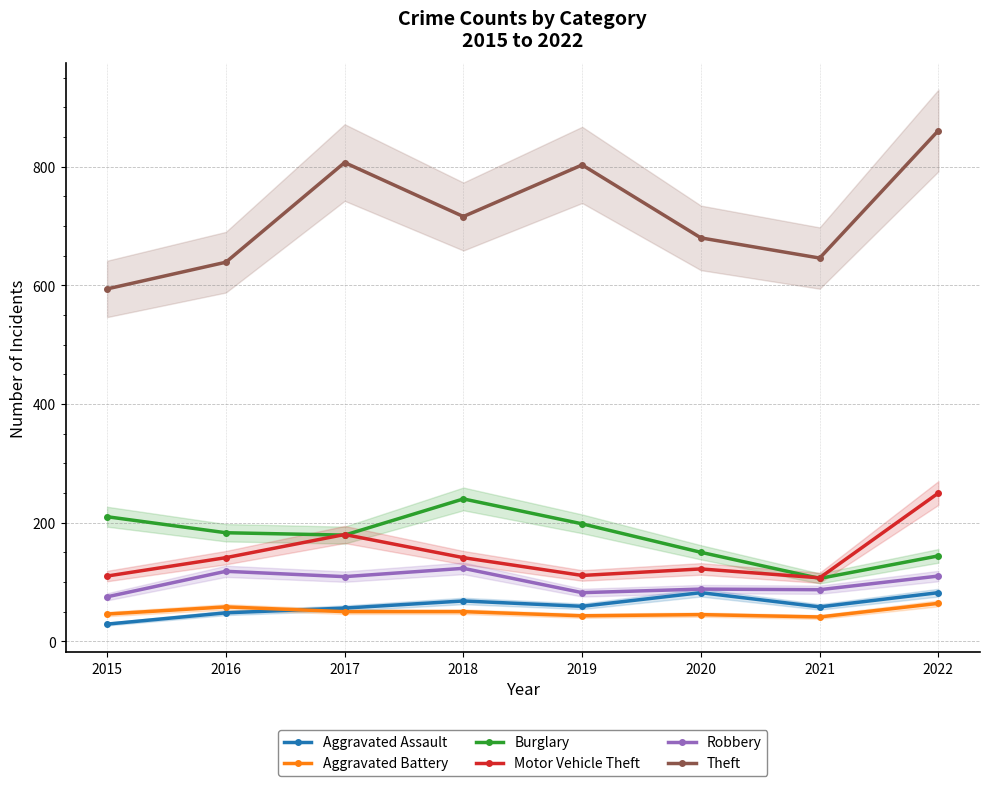

What is the average value of the Burglary series?

176